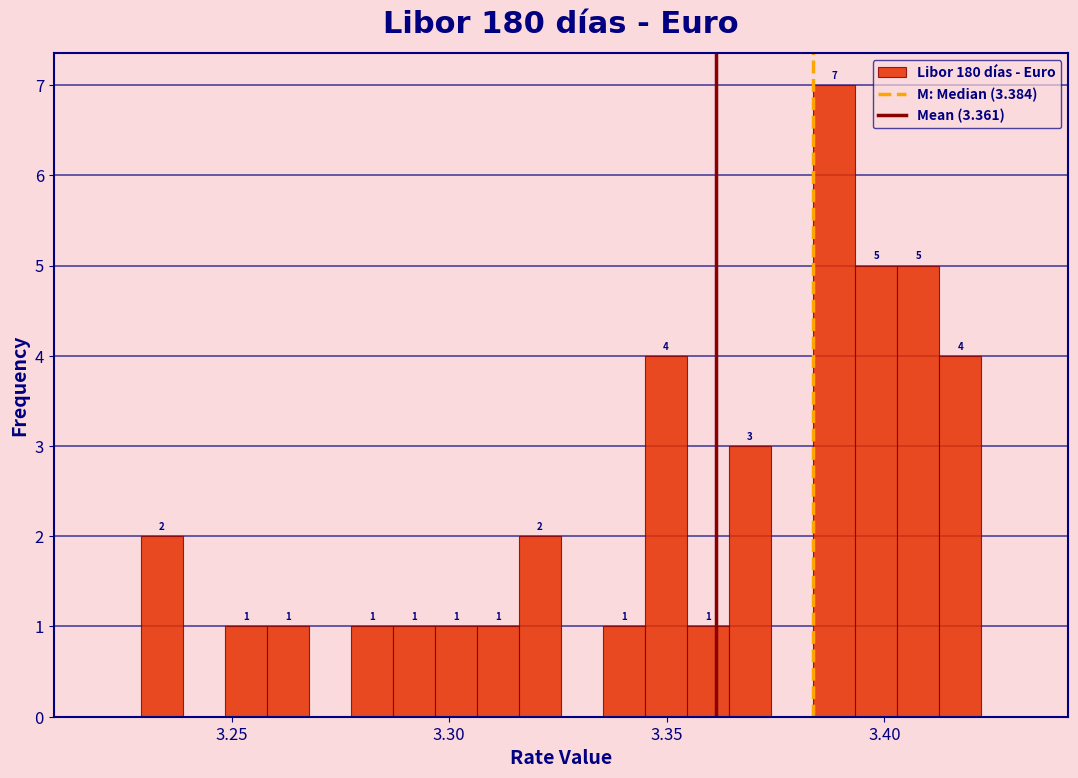

Around what value on the x-axis is the tallest bar? Give the approximate position of its centre, as read against the axis.

3.390